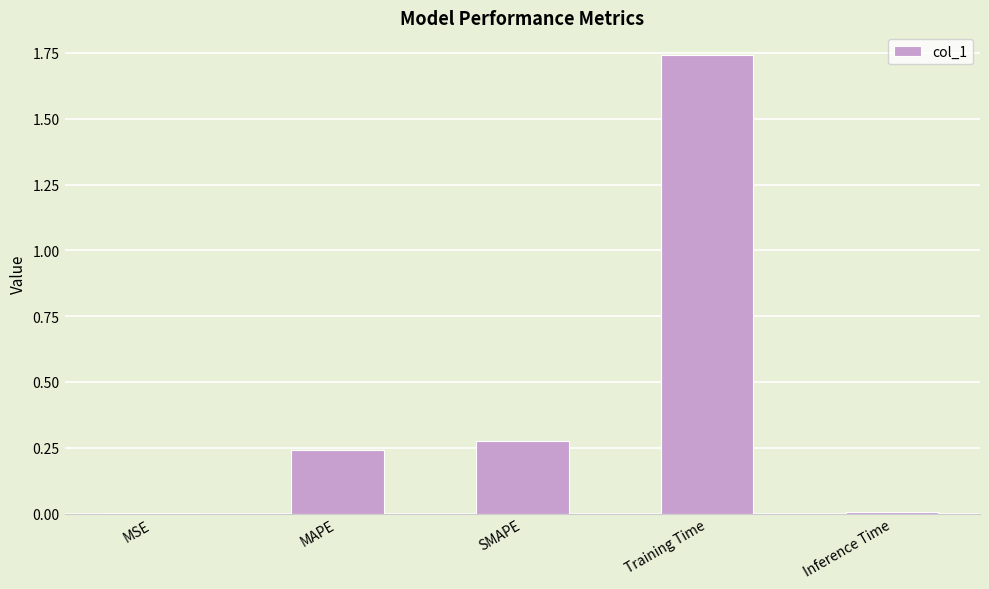

How many categories are shown in the chart?

5